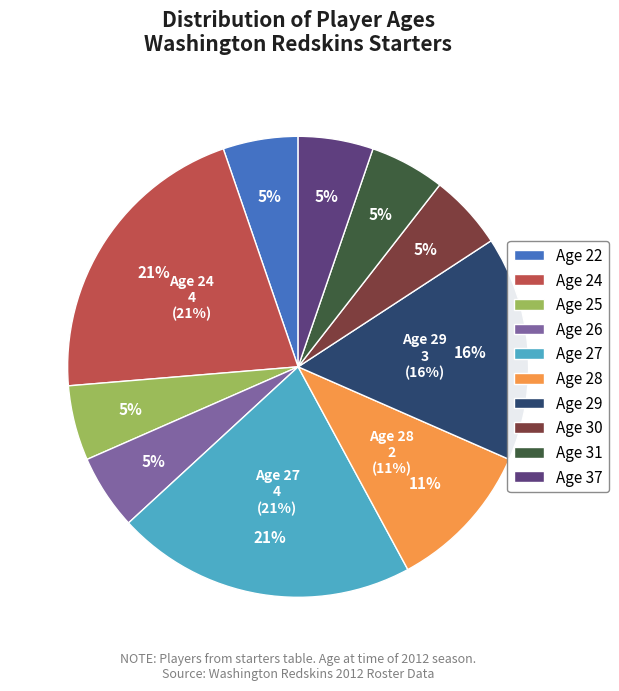

What portion of the pie excludes 26?

94.7%